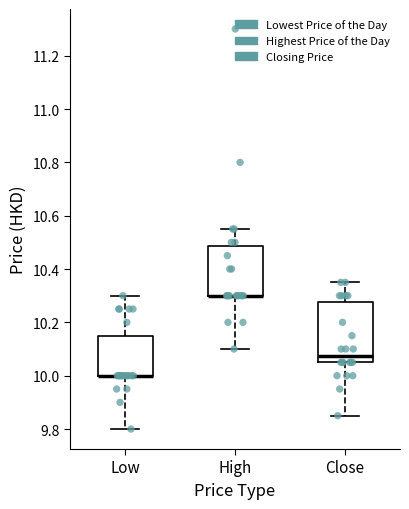

Comparing the boxes themselves (not the whiskers), which one is the tallest?

Close